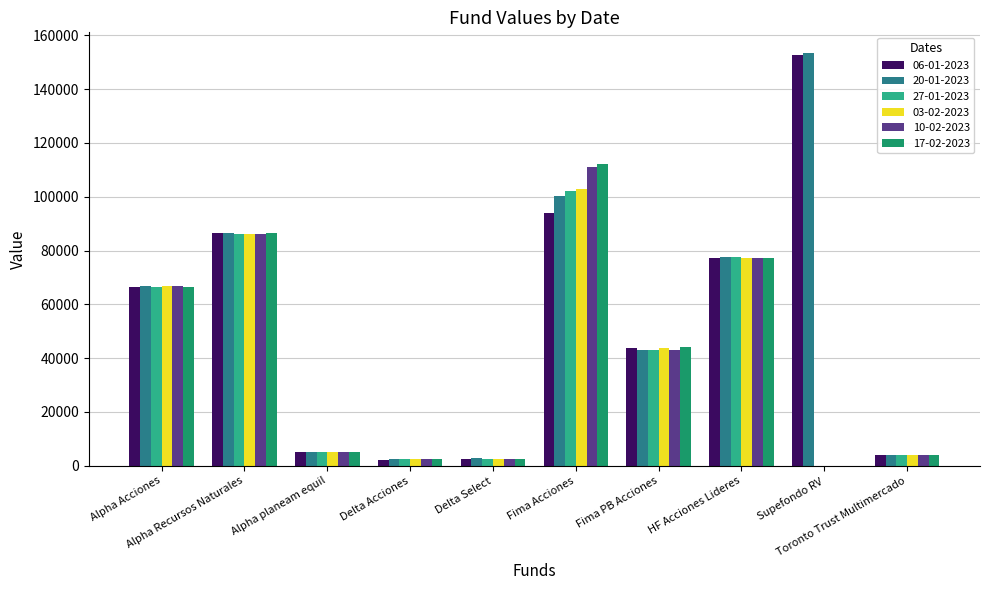

What is the sum of all 20-01-2023 values?

541947.8